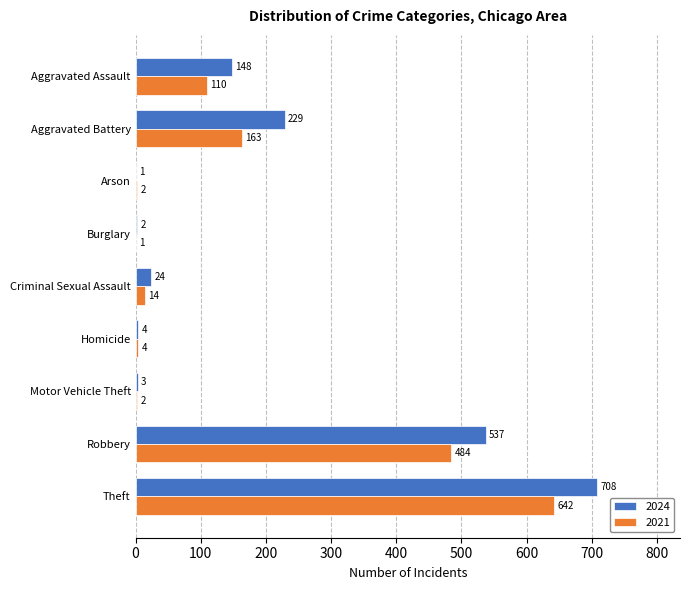

Which series changed the most between Burglary and Criminal Sexual Assault?

2024